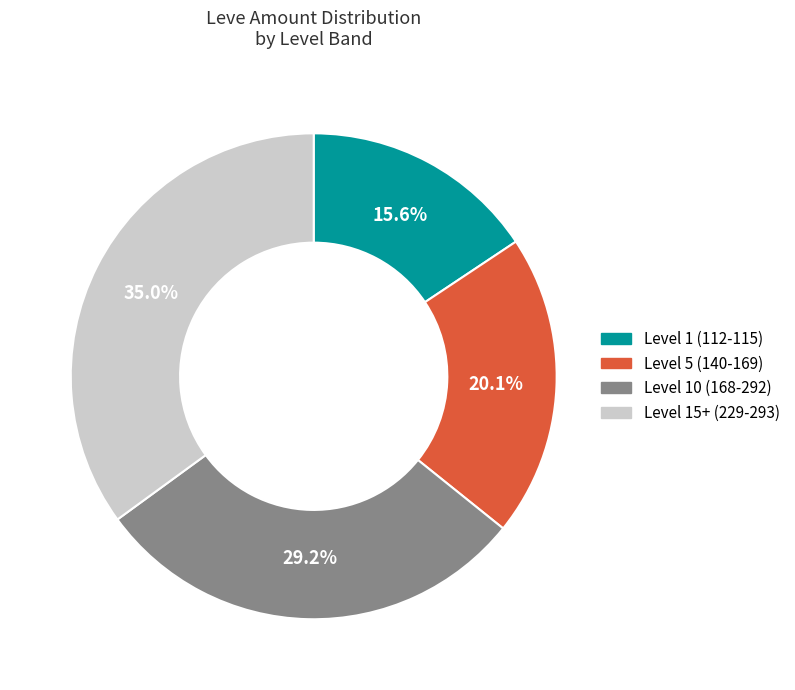

Is there any slice that represents more than half of the pie?

No